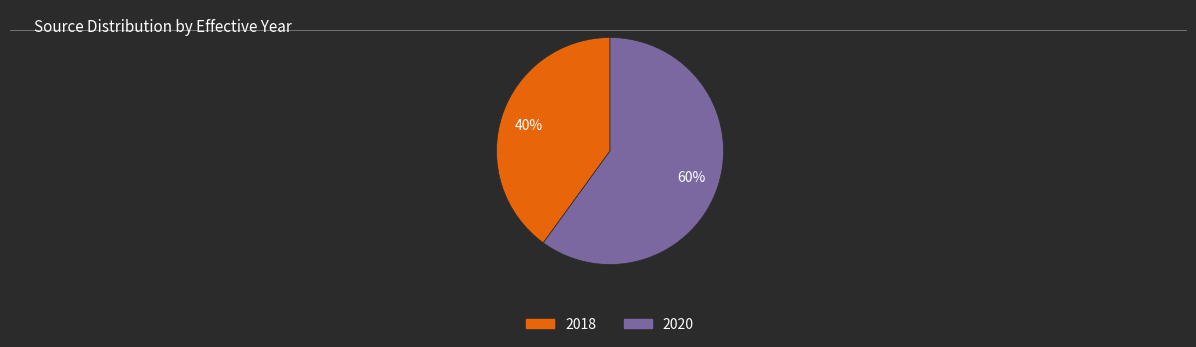

Which category has the smallest portion of the pie?

2018